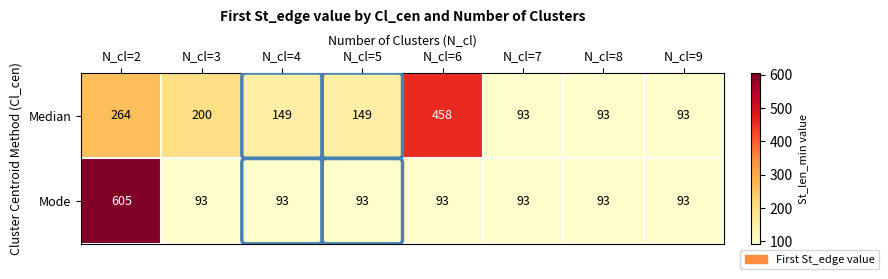

The value of Median at N_cl=2 is 413. True or false?

False